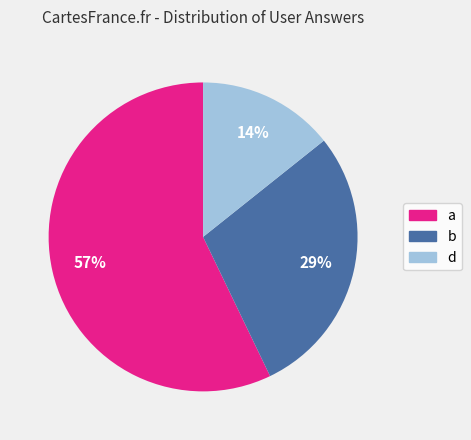

True or false: b accounts for 29% of the total.

True